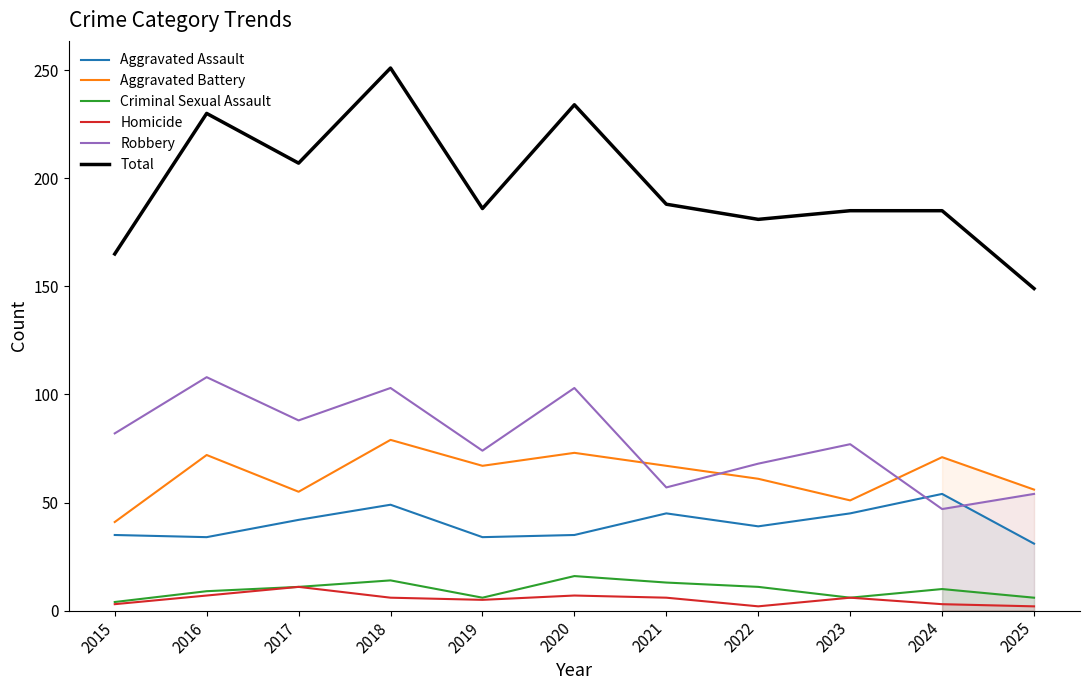

What is the greatest value displayed?

251